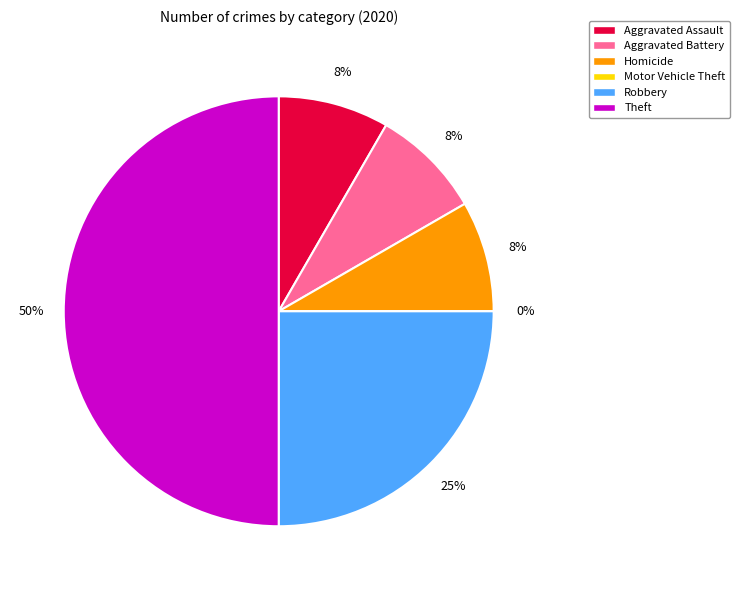

Which category has the smallest portion of the pie?

Motor Vehicle Theft